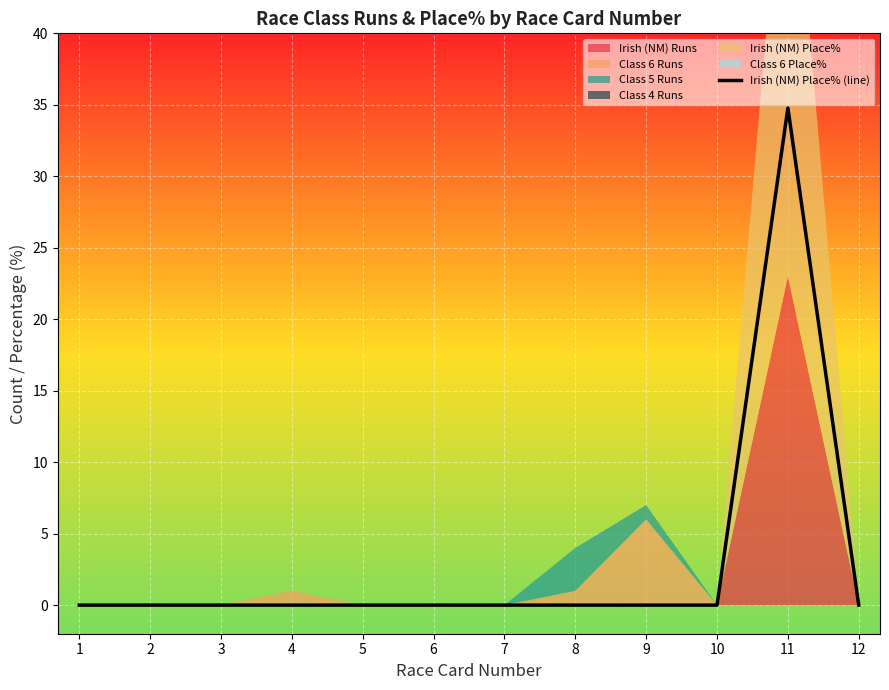

True or false: Irish (NM) Place% (line) has a value of 0.0 at 5.

True